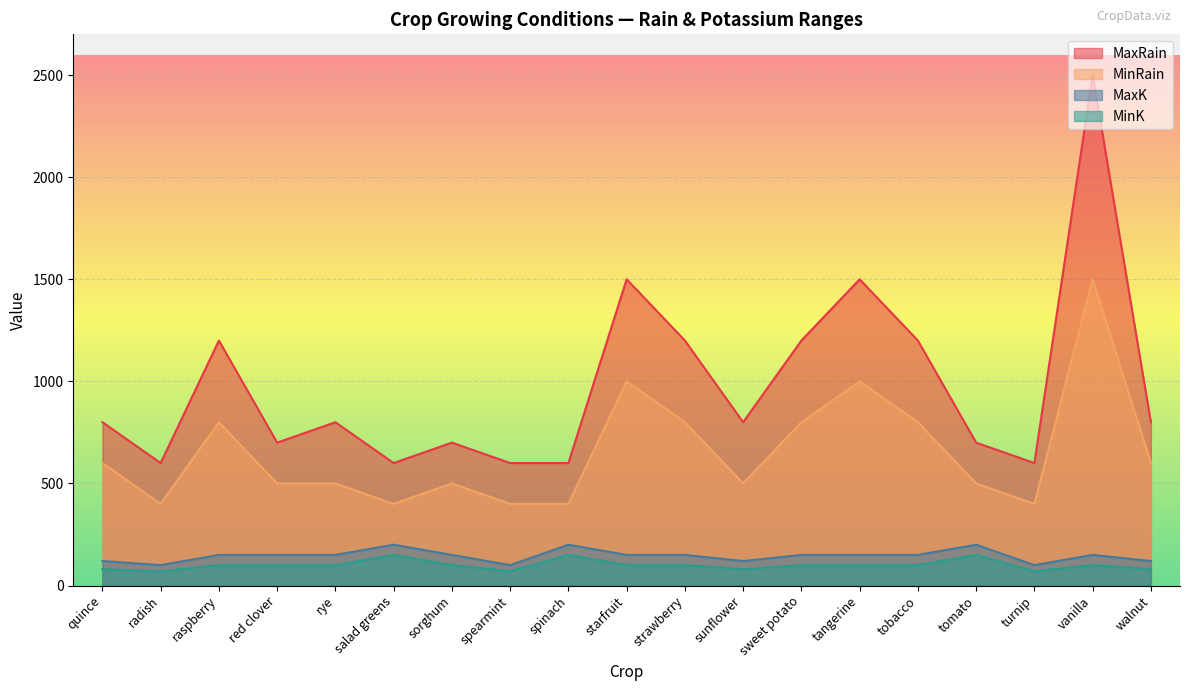

Rank the series by their maximum value, from highest to lowest.

MaxRain, MinRain, MaxK, MinK